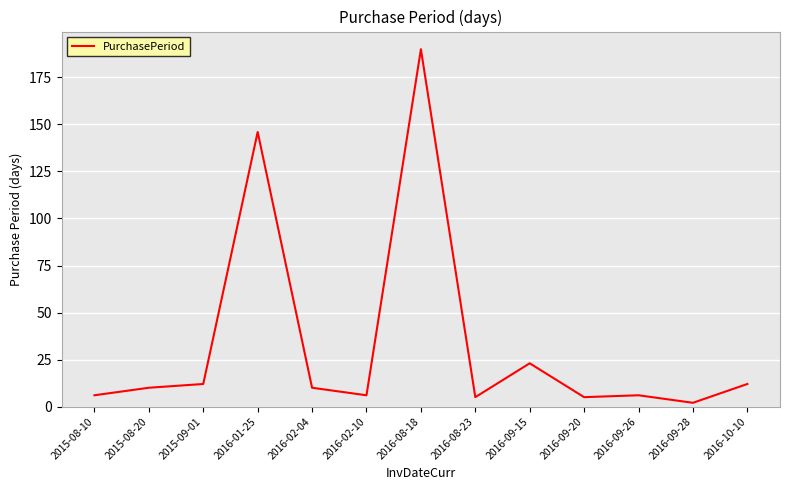

What position from the right is 2016-02-04?

9